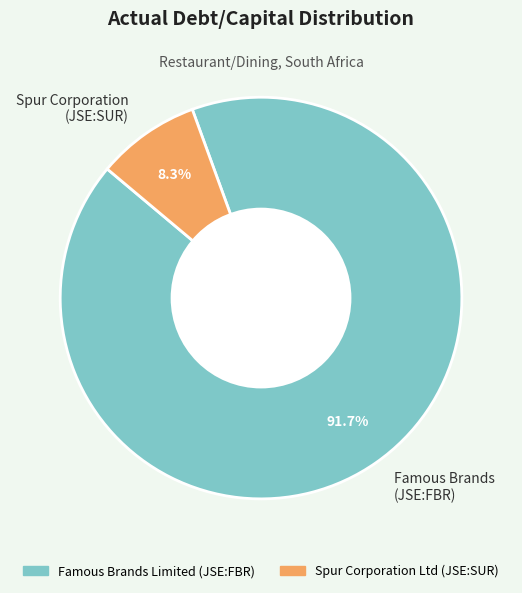

Rank the categories by value from lowest to highest.

Spur Corporation (JSE:SUR), Famous Brands (JSE:FBR)